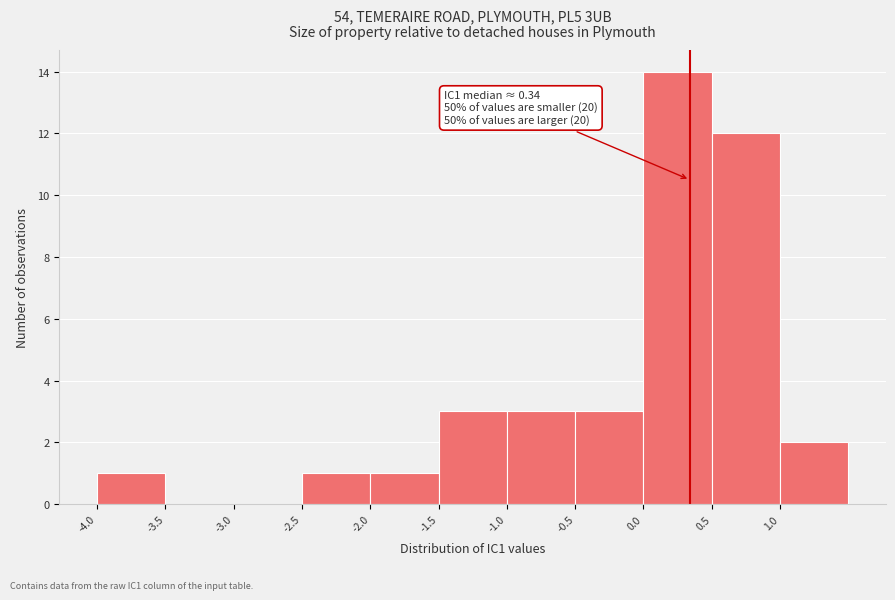

Which range on the x-axis has the tallest bar?

0.0 to 0.5